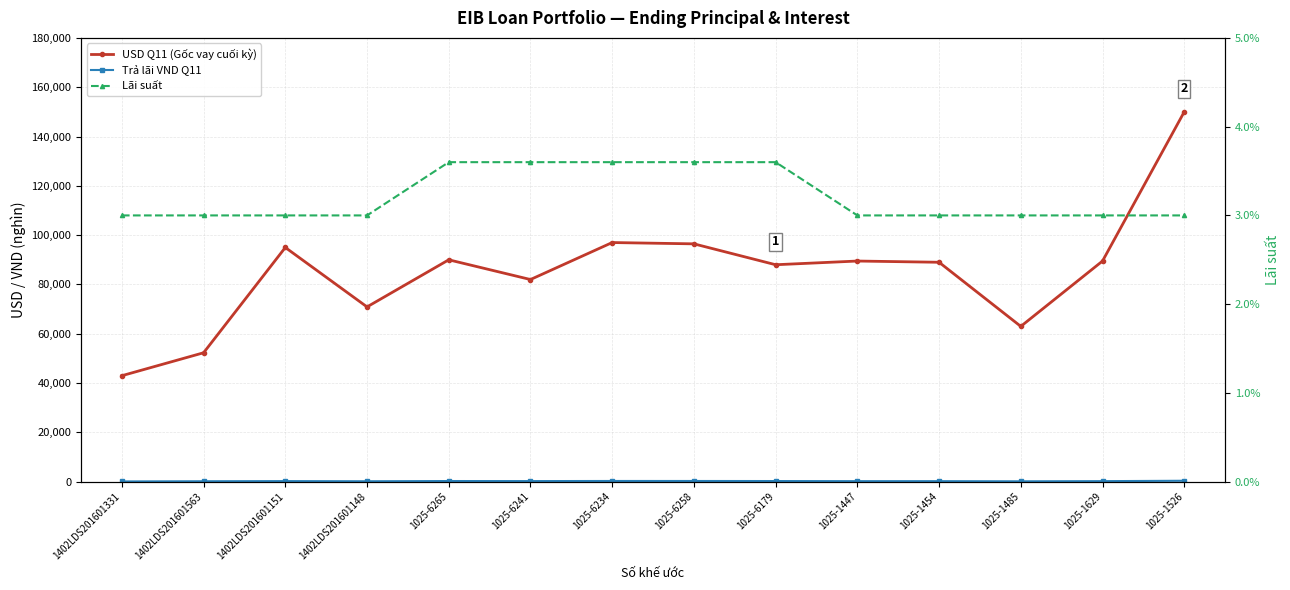

At 1025-6234, list the series in order from smallest to largest.

Lãi suất, Trả lãi VND Q11, USD Q11 (Gốc vay cuối kỳ)